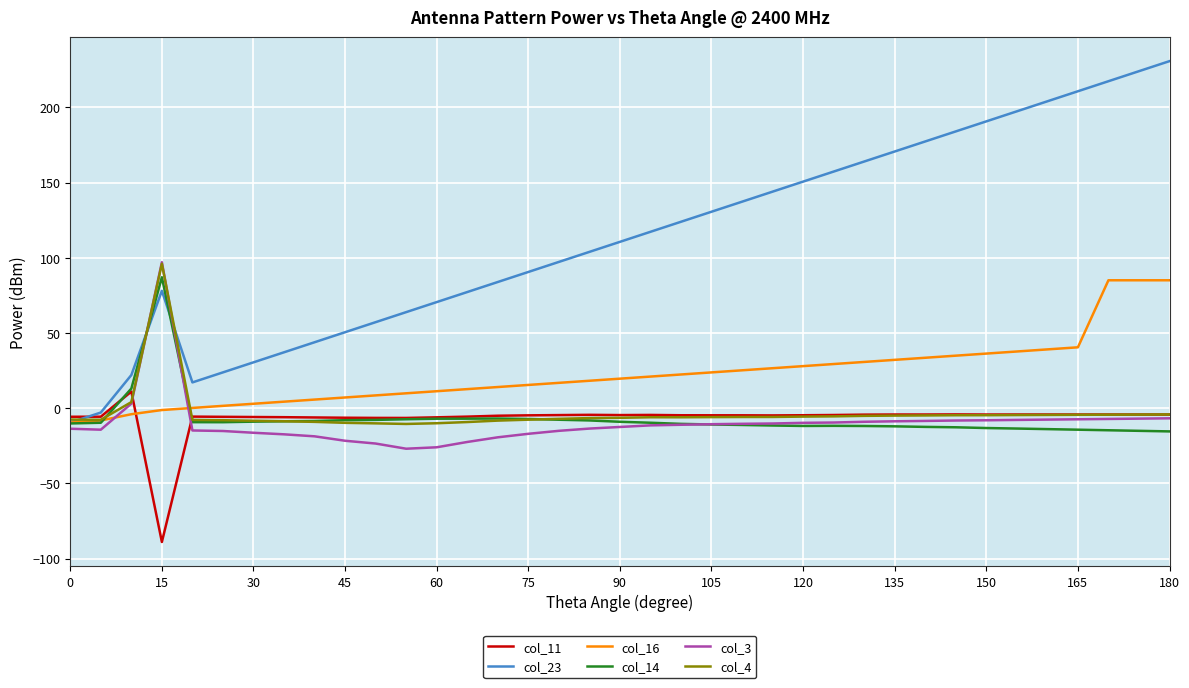

Which series has the largest total across all categories?

col_23